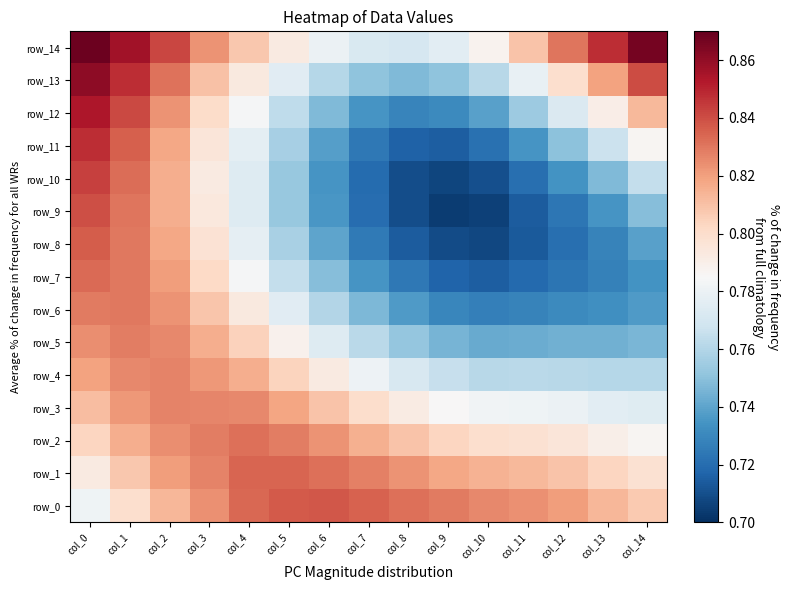

Rank the series at col_10 from lowest to highest value.

row_9, row_8, row_10, row_7, row_11, row_6, row_12, row_5, row_4, row_13, row_3, row_14, row_2, row_1, row_0